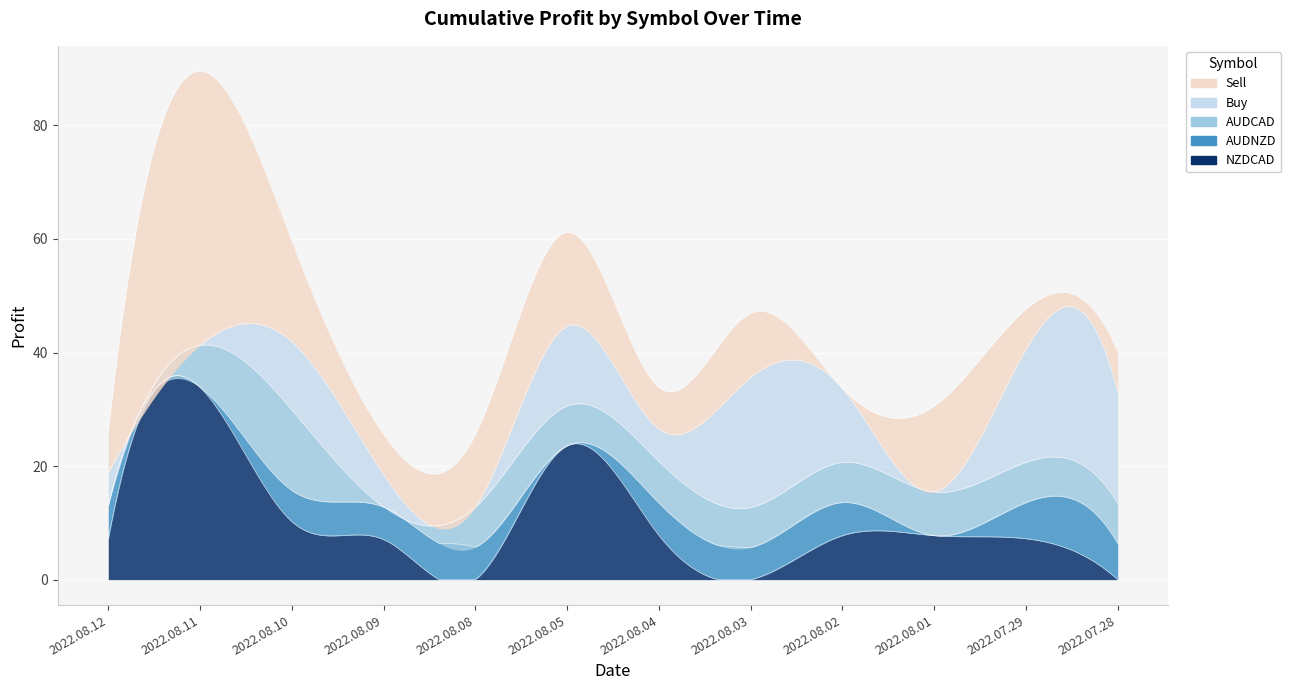

The value of NZDCAD at 2022.07.28 is 0.0. True or false?

True